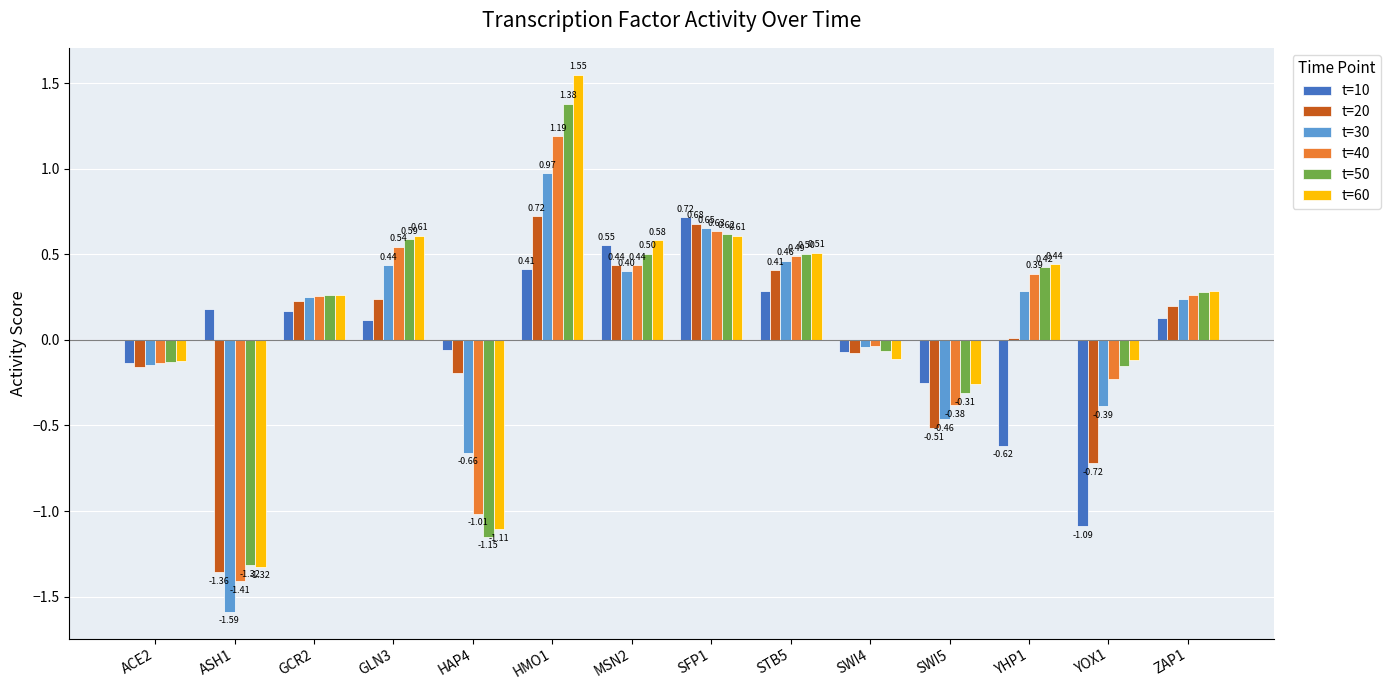

Is the value of t=20 at ZAP1 greater than the value of t=60 at YOX1?

Yes